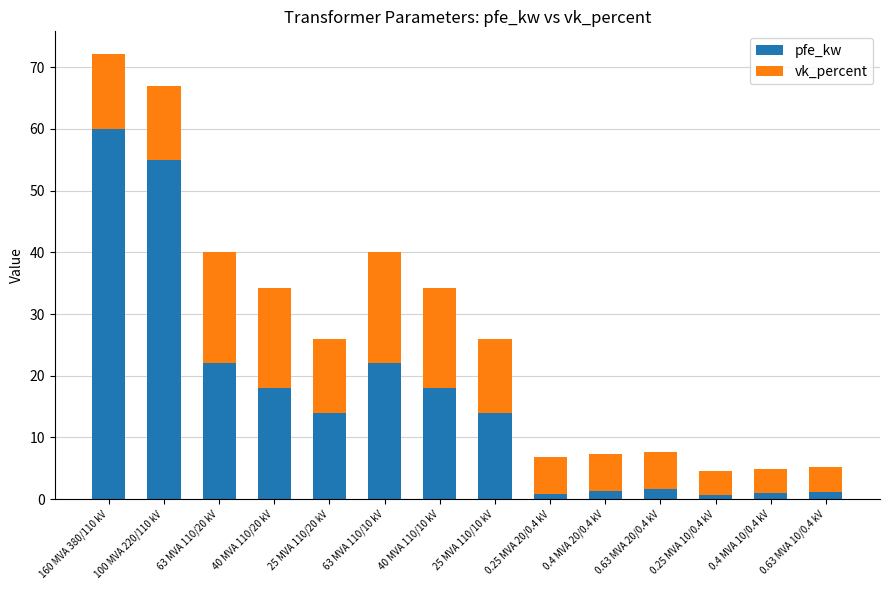

At which label does pfe_kw reach its peak?

160 MVA 380/110 kV